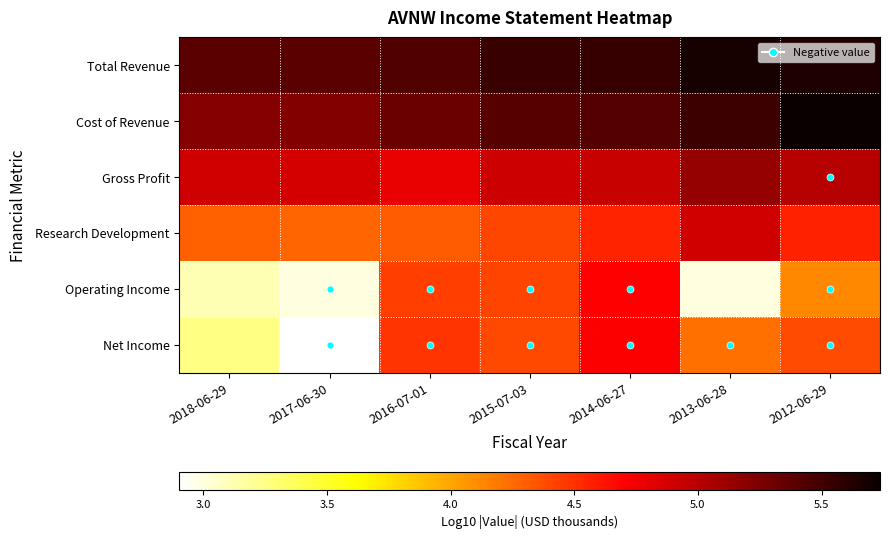

The Cost of Revenue series shows 5.2 at 2018-06-29. True or false?

True